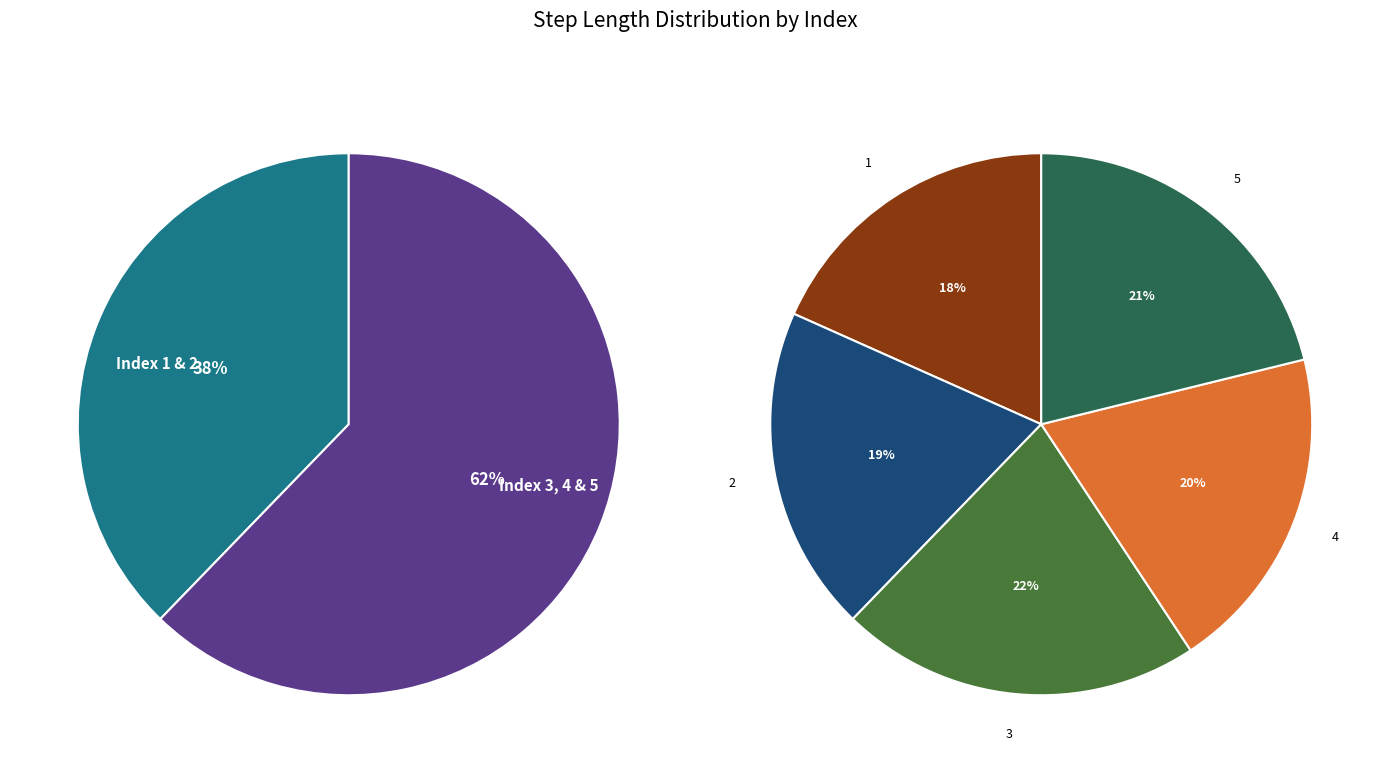

How many slices are in this pie chart?

5